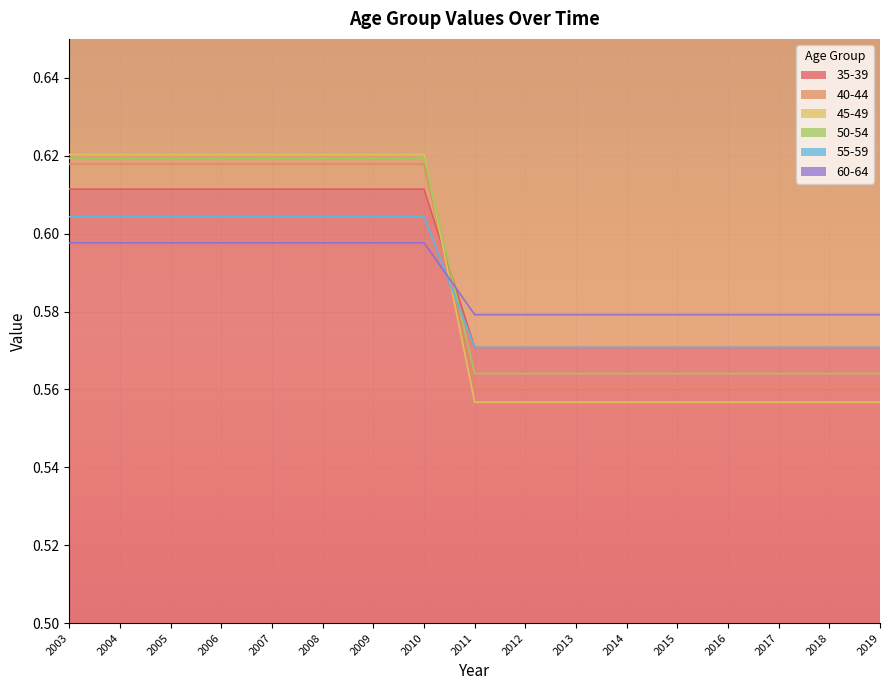

At which category does the chart reach its minimum across all series?

2011